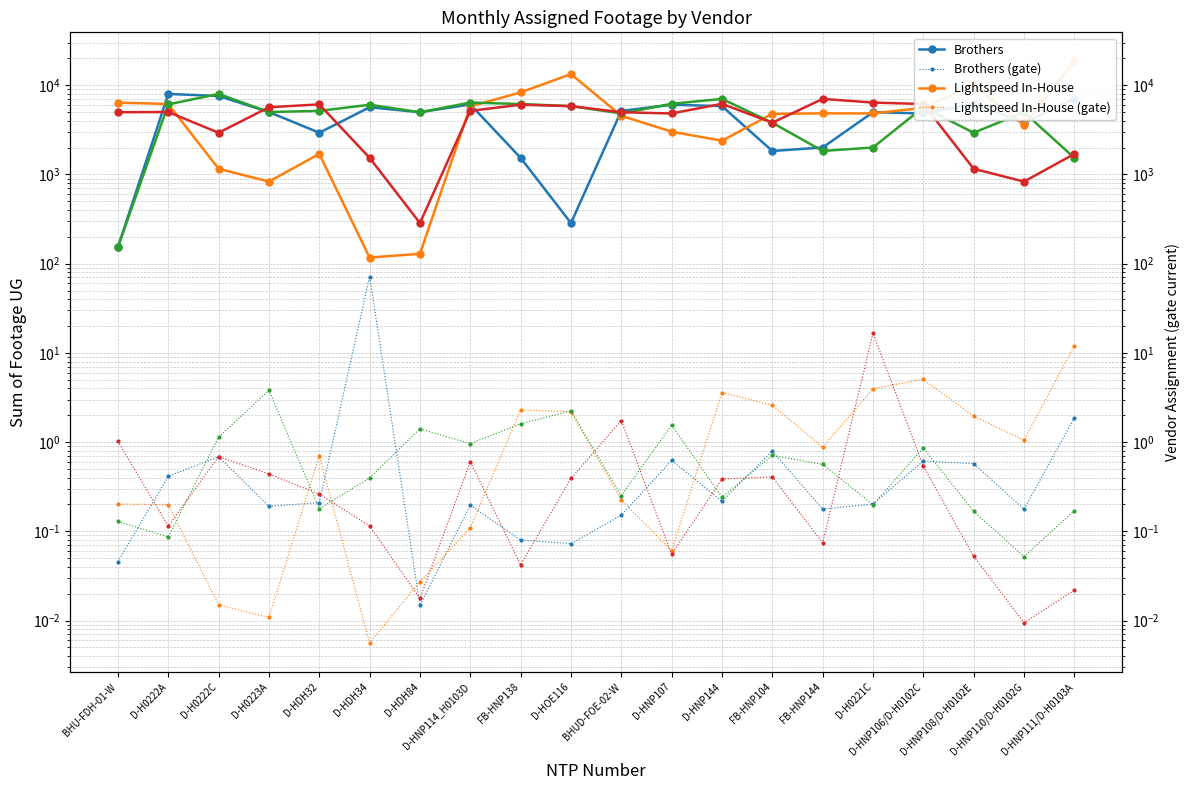

What is the maximum value shown in the chart?

18473